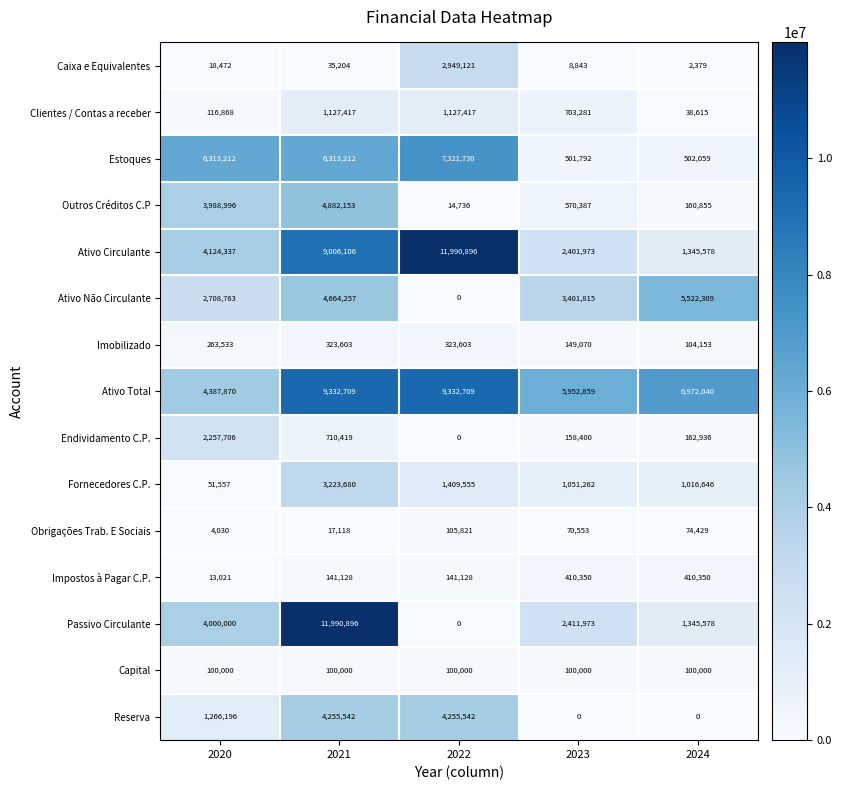

At 2020, list the series in order from largest to smallest.

Estoques, Ativo Total, Ativo Circulante, Passivo Circulante, Outros Créditos C.P, Ativo Não Circulante, Endividamento C.P., Reserva, Imobilizado, Clientes / Contas a receber, Capital, Fornecedores C.P., Caixa e Equivalentes, Impostos à Pagar C.P., Obrigações Trab. E Sociais